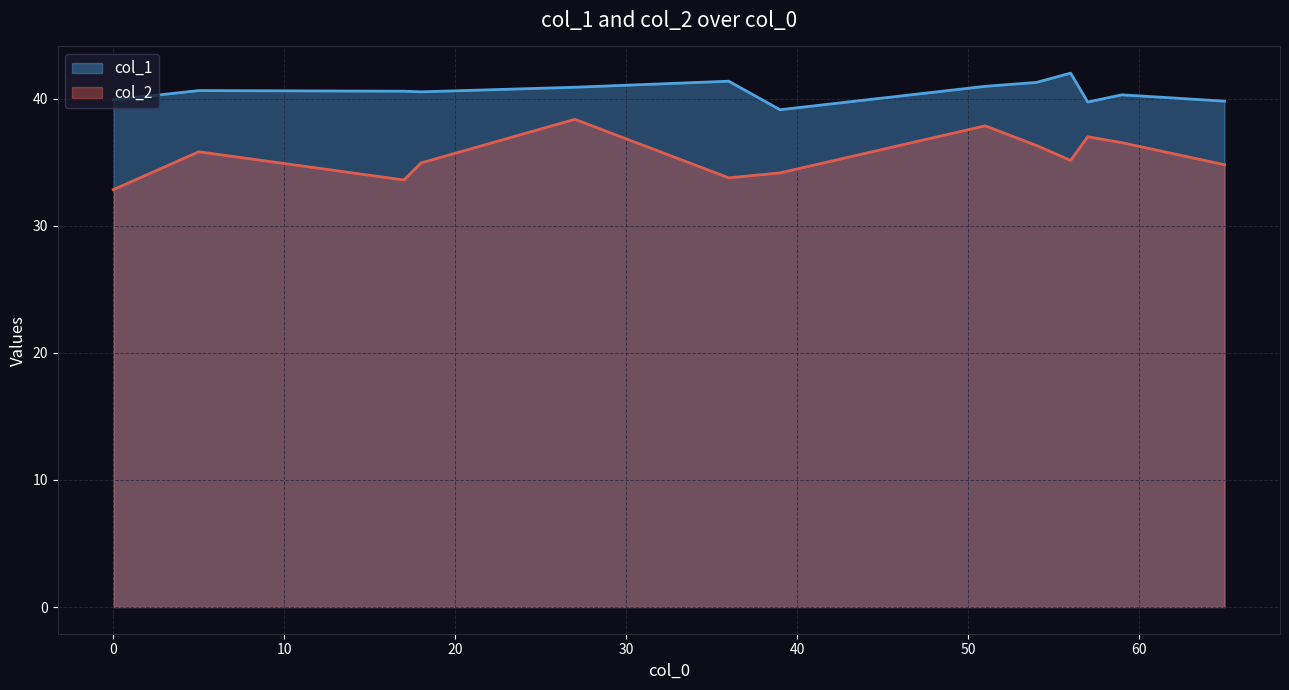

What is the greatest value displayed?

42.0